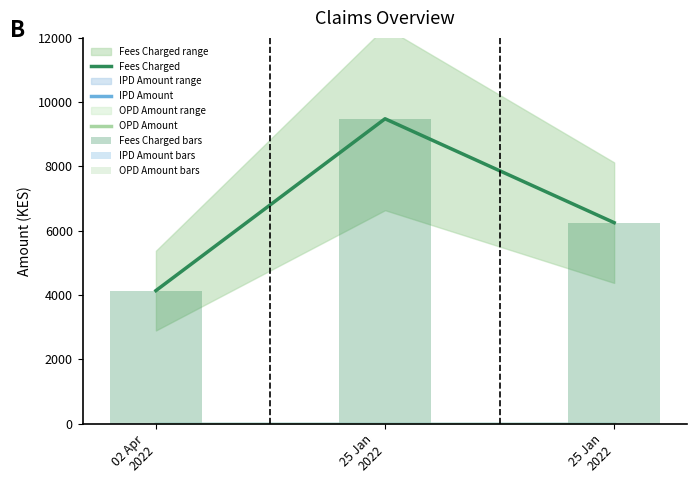

Are the bars horizontal?

No